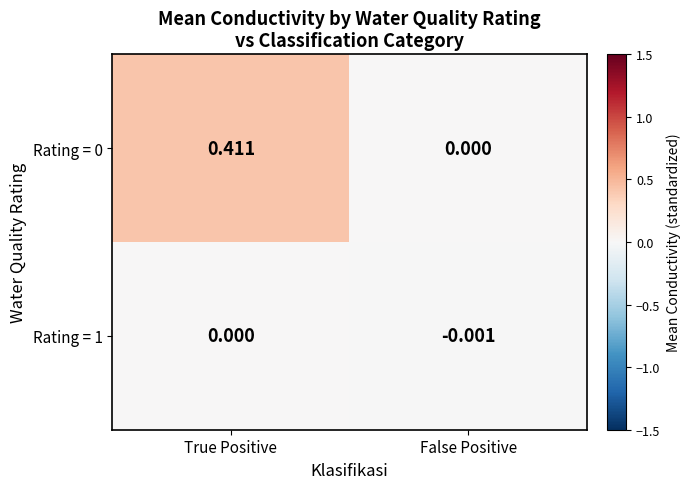

Which category has the highest value across all series?

True Positive